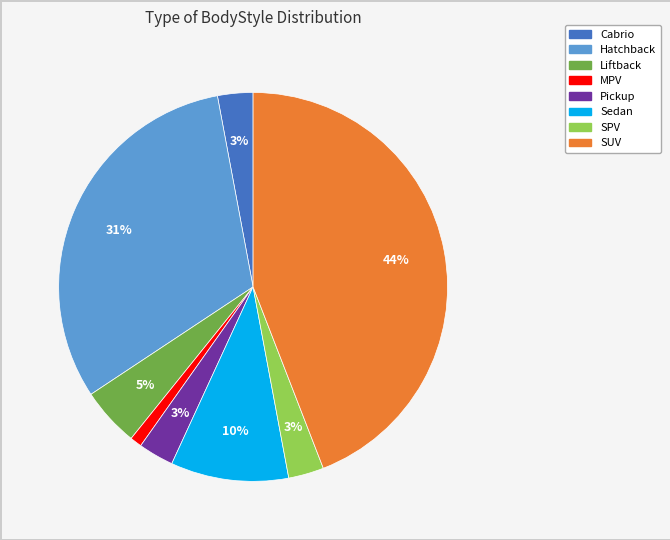

Is it true that Sedan is 17% of the pie?

False